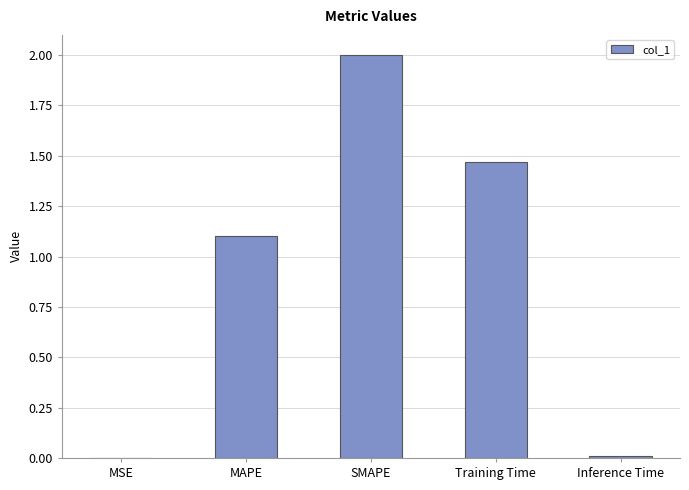

Between Training Time and SMAPE, which is larger?

SMAPE